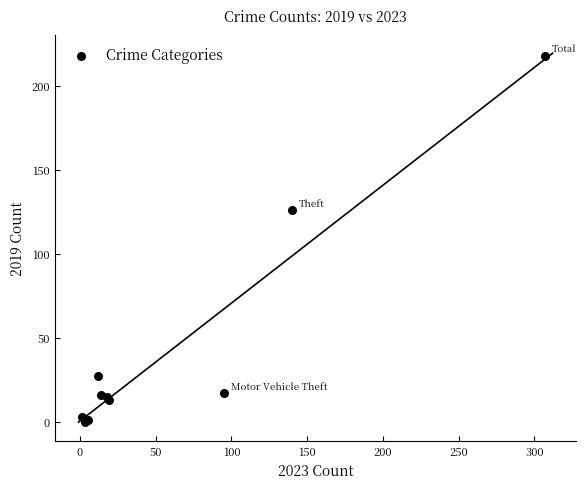

What Y value in the scatter plot is closest to 109?

126